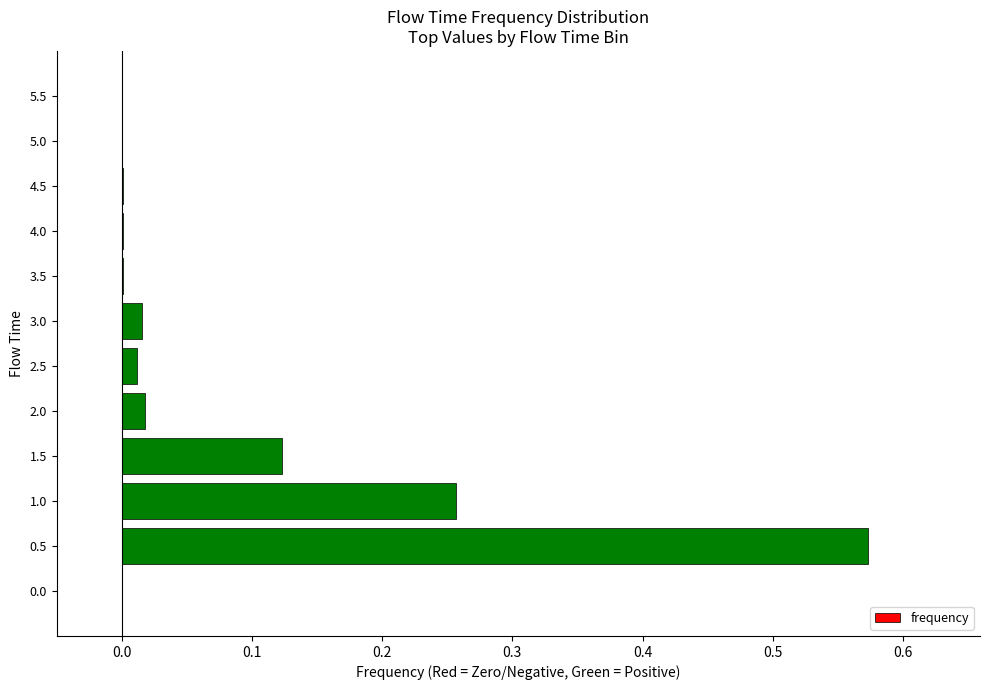

Which label corresponds to the largest value in the chart?

0.5